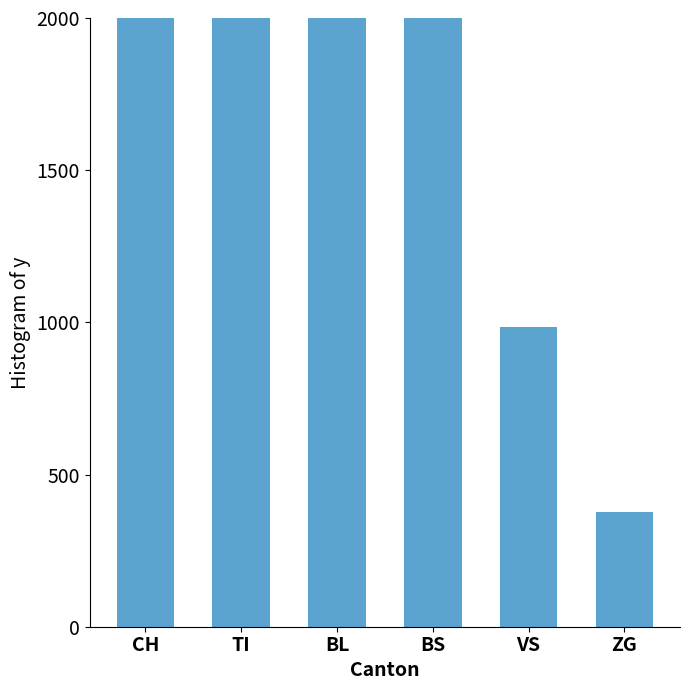

What is the minimum value shown in the chart?

378